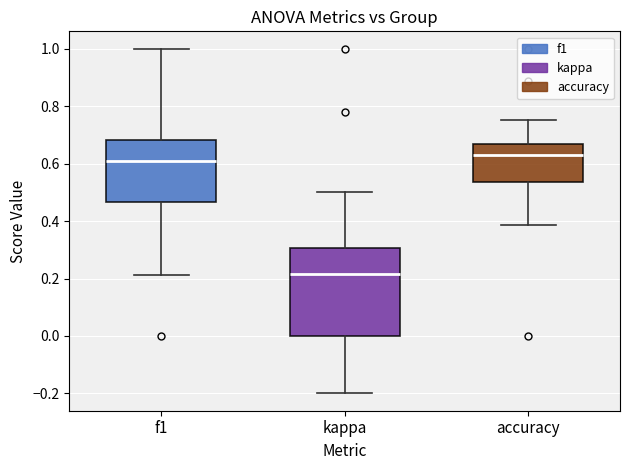

Which box has the highest median line?

accuracy